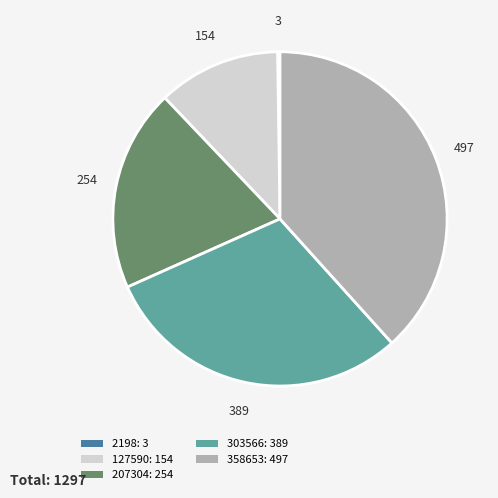

Do 127590: 154 and 207304: 254 together represent more than half of the pie?

No